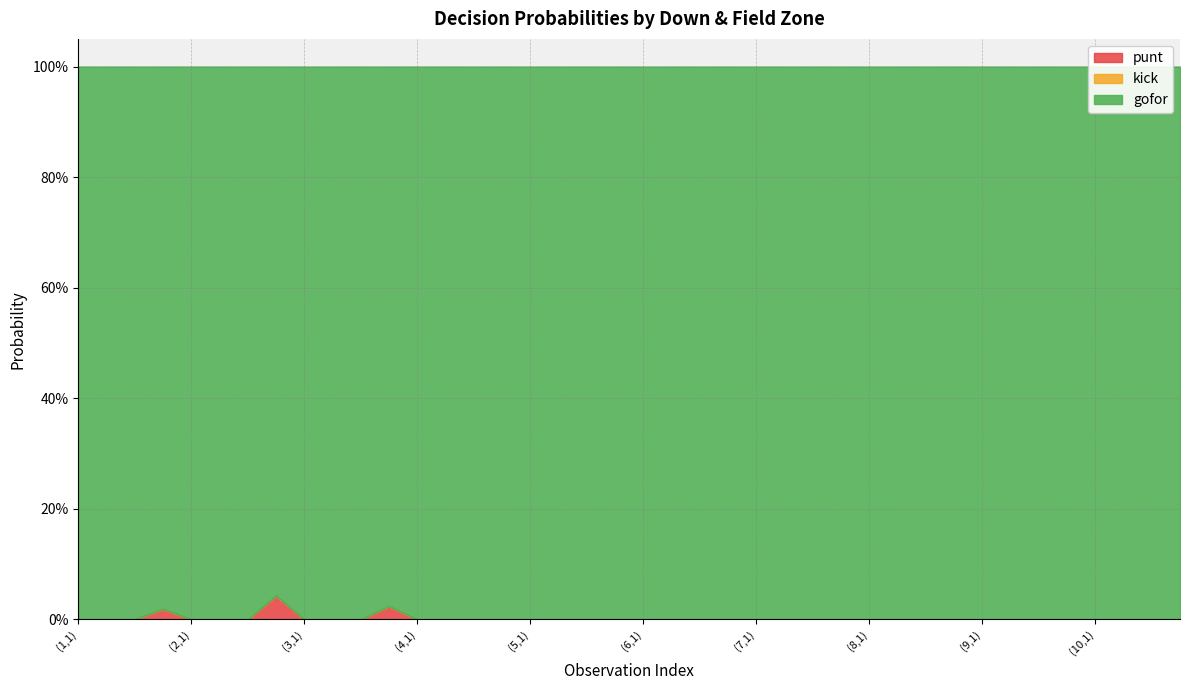

What are all the series names shown in the legend?

punt, kick, gofor